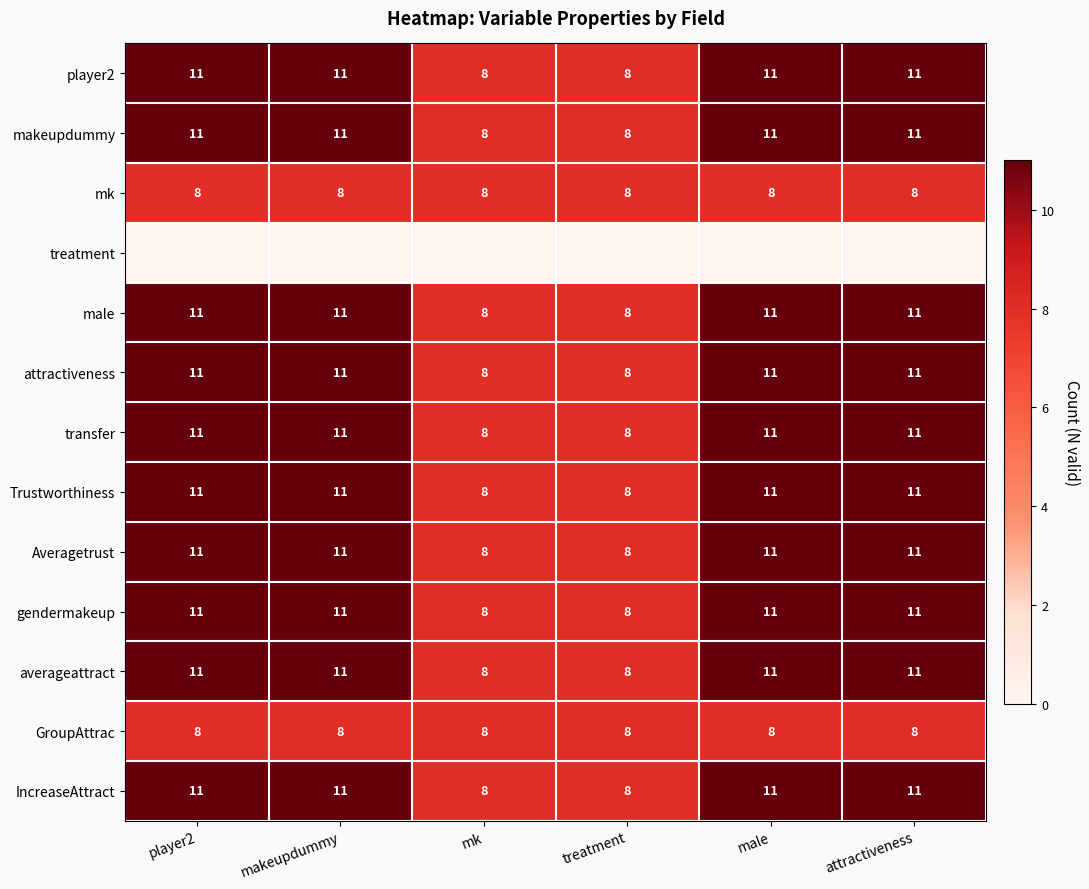

What is the lowest value of the GroupAttrac series?

8